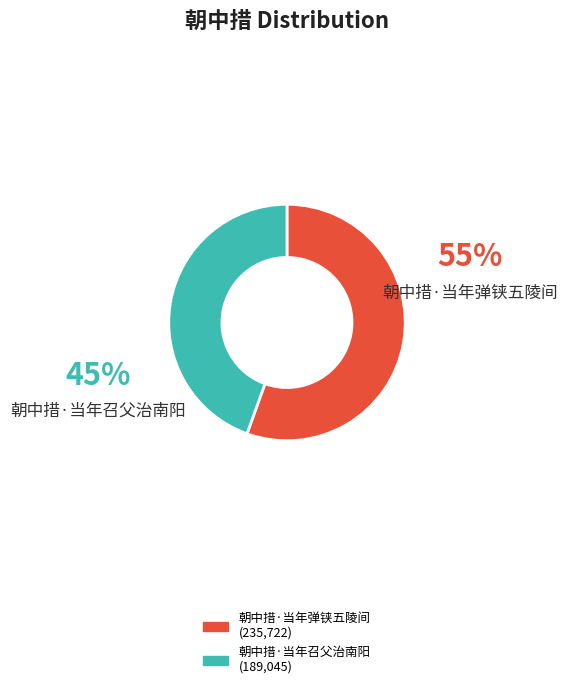

Rank the categories by value from highest to lowest.

朝中措·当年弹铗五陵间, 朝中措·当年召父治南阳